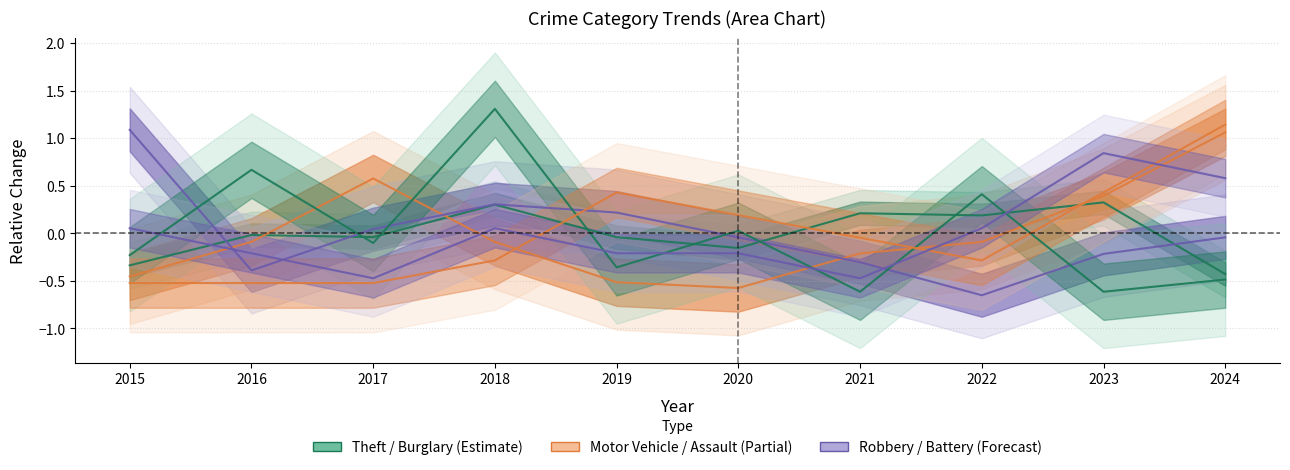

What is the difference between the maximum and minimum values in the Burglary series?

1.7